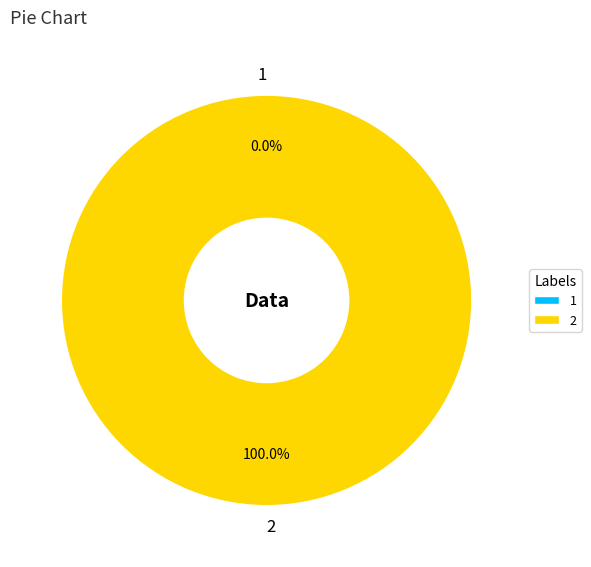

Is 2 the majority of the pie?

Yes